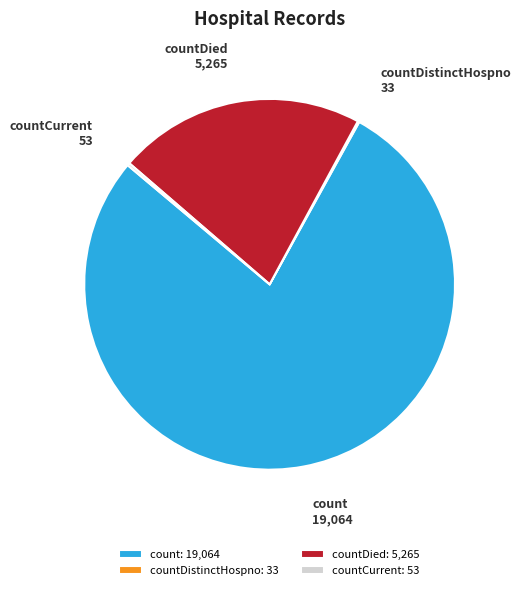

True or false: count accounts for 78% of the total.

True